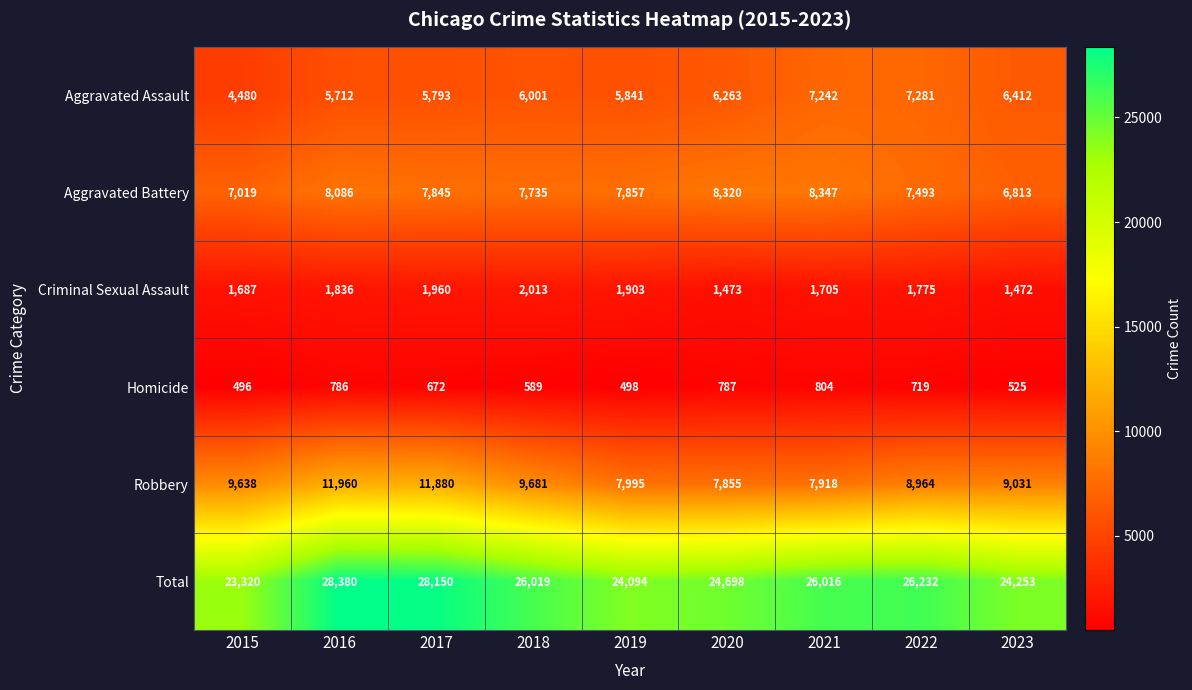

True or false: Homicide has a value of 672 at 2017.

True